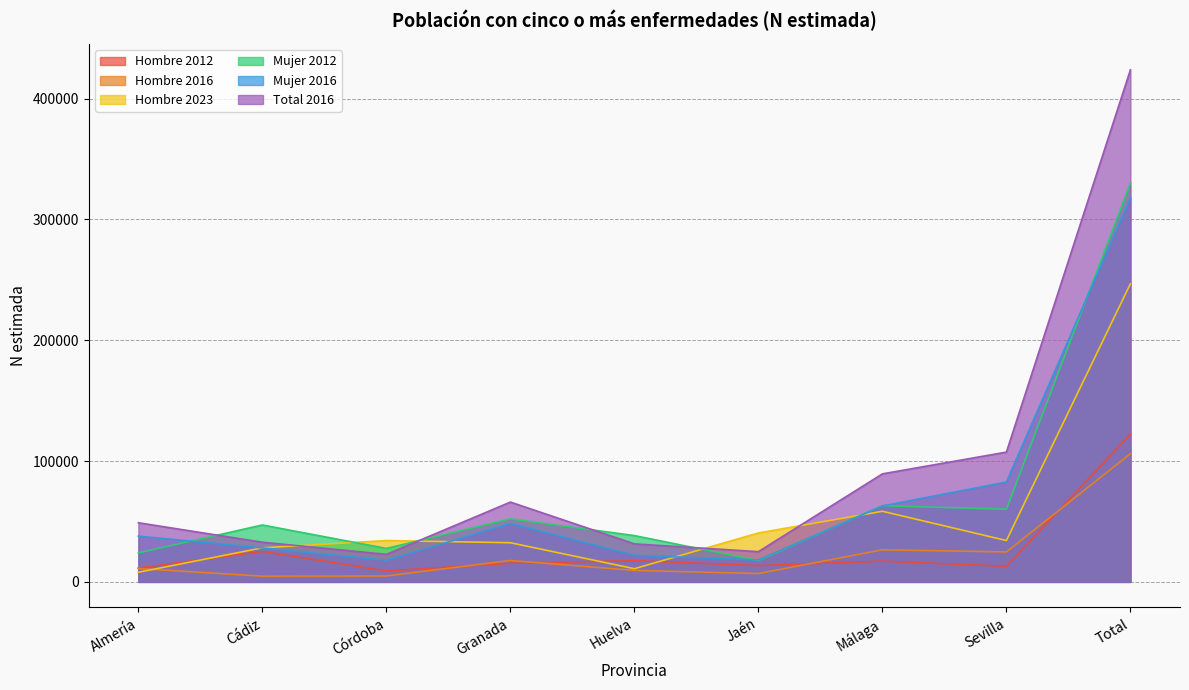

How many values in the Hombre 2016 series are below 11062?

4